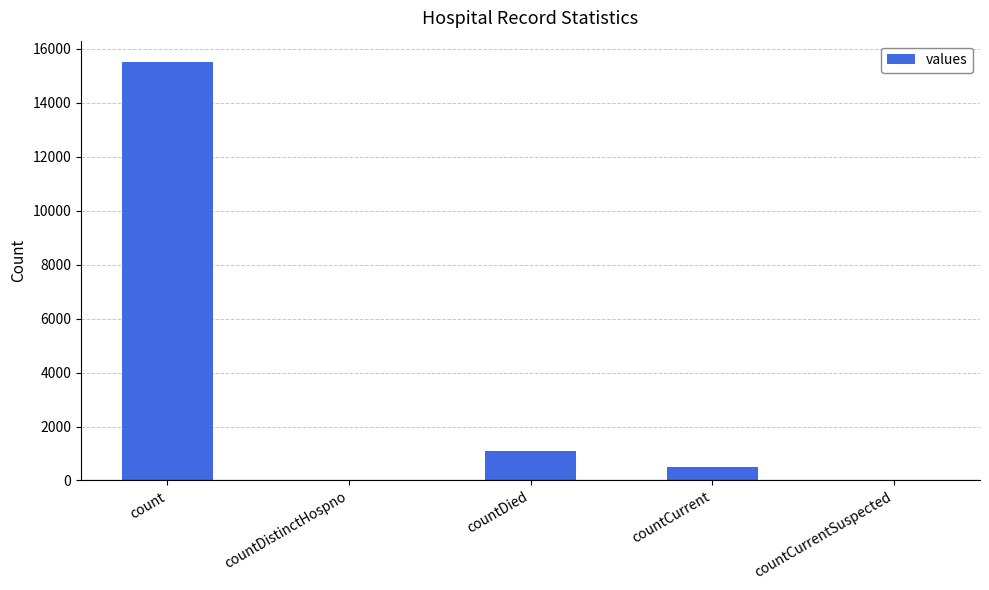

Reading right to left, what are all the values shown in this chart?

countCurrentSuspected=0	countCurrent=486	countDied=1083	countDistinctHospno=0	count=15532